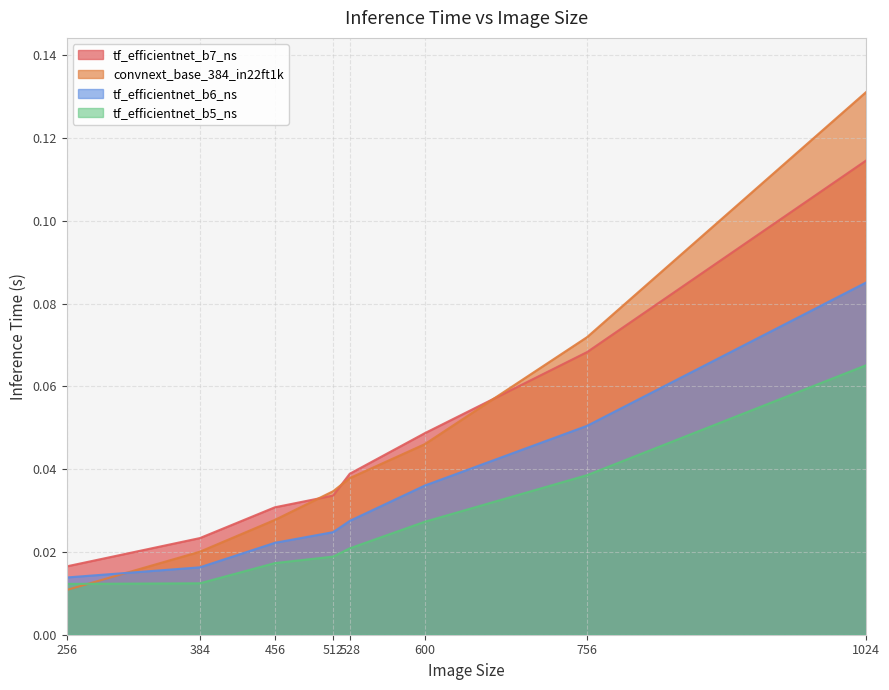

Reading left to right, list all the values displayed in this chart.

tf_efficientnet_b7_ns: 256=0.0	384=0.0	456=0.0	512=0.0	528=0.0	600=0.0	756=0.1	1024=0.1
convnext_base_384_in22ft1k: 256=0.0	384=0.0	456=0.0	512=0.0	528=0.0	600=0.0	756=0.1	1024=0.1
tf_efficientnet_b6_ns: 256=0.0	384=0.0	456=0.0	512=0.0	528=0.0	600=0.0	756=0.1	1024=0.1
tf_efficientnet_b5_ns: 256=0.0	384=0.0	456=0.0	512=0.0	528=0.0	600=0.0	756=0.0	1024=0.1